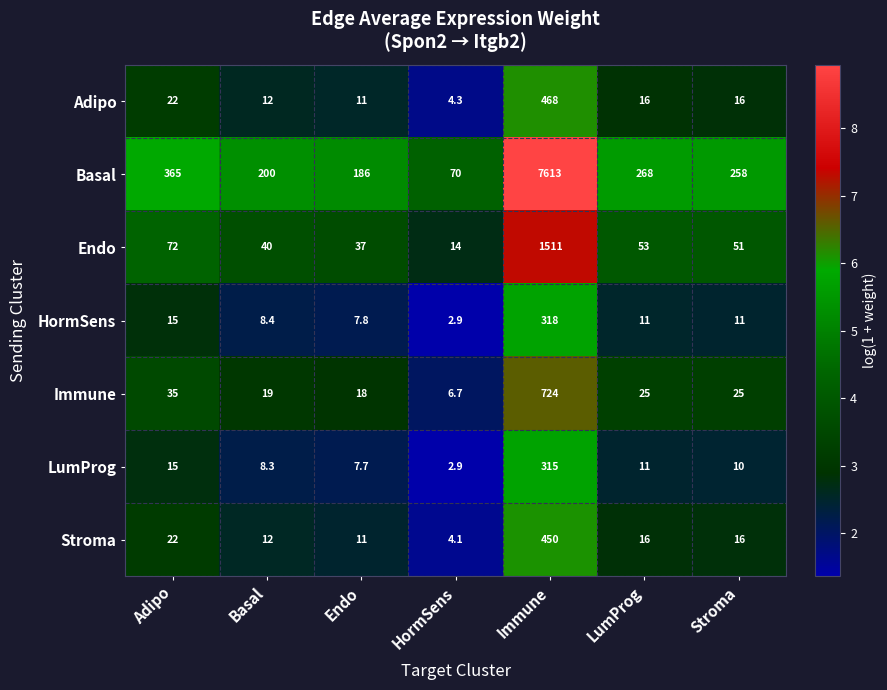

Is it true that LumProg equals 17.9 at Stroma?

False